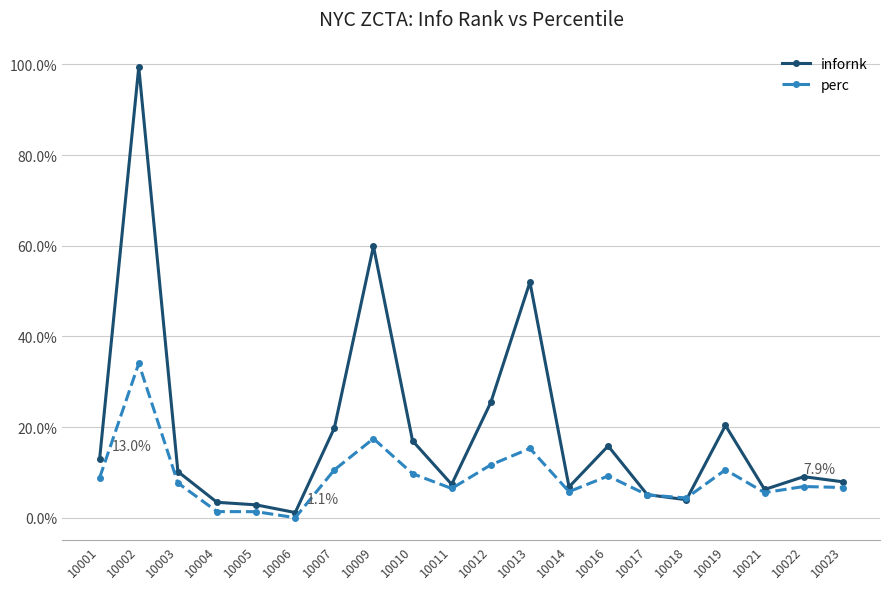

In infornk, how many points are higher than both neighbors (excluding endpoints)?

6